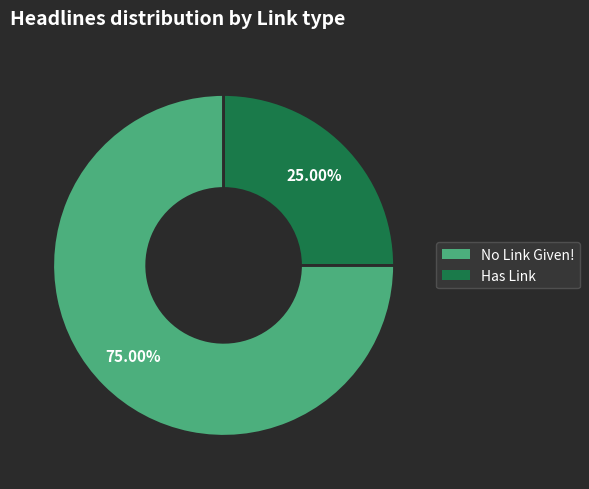

To the nearest percent, what is the difference between the No Link Given! and Has Link slice percentages?

50%